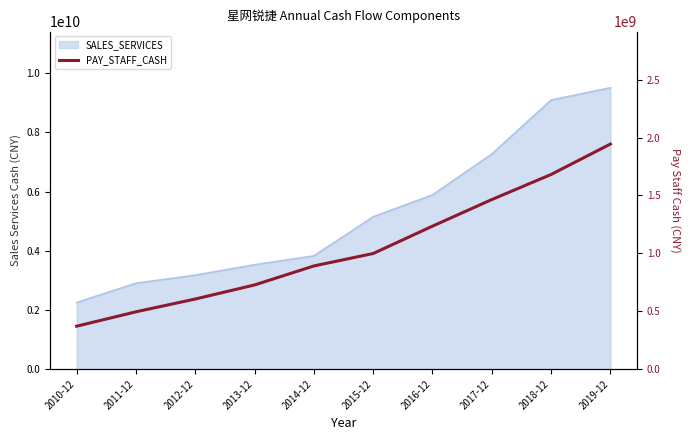

Reading left to right, extract all data points from this chart.

370632193.6	495025677.6	605501739.0	727135175.0	891179374.5	998727623.0	1235166459.2	1464764356.0	1681653889.5	1944411169.5